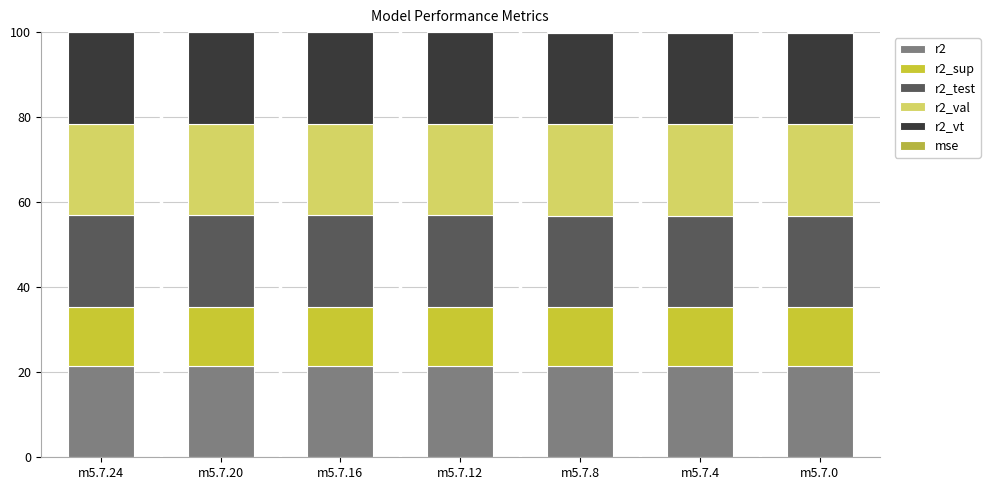

What is the maximum value for r2?

21.6